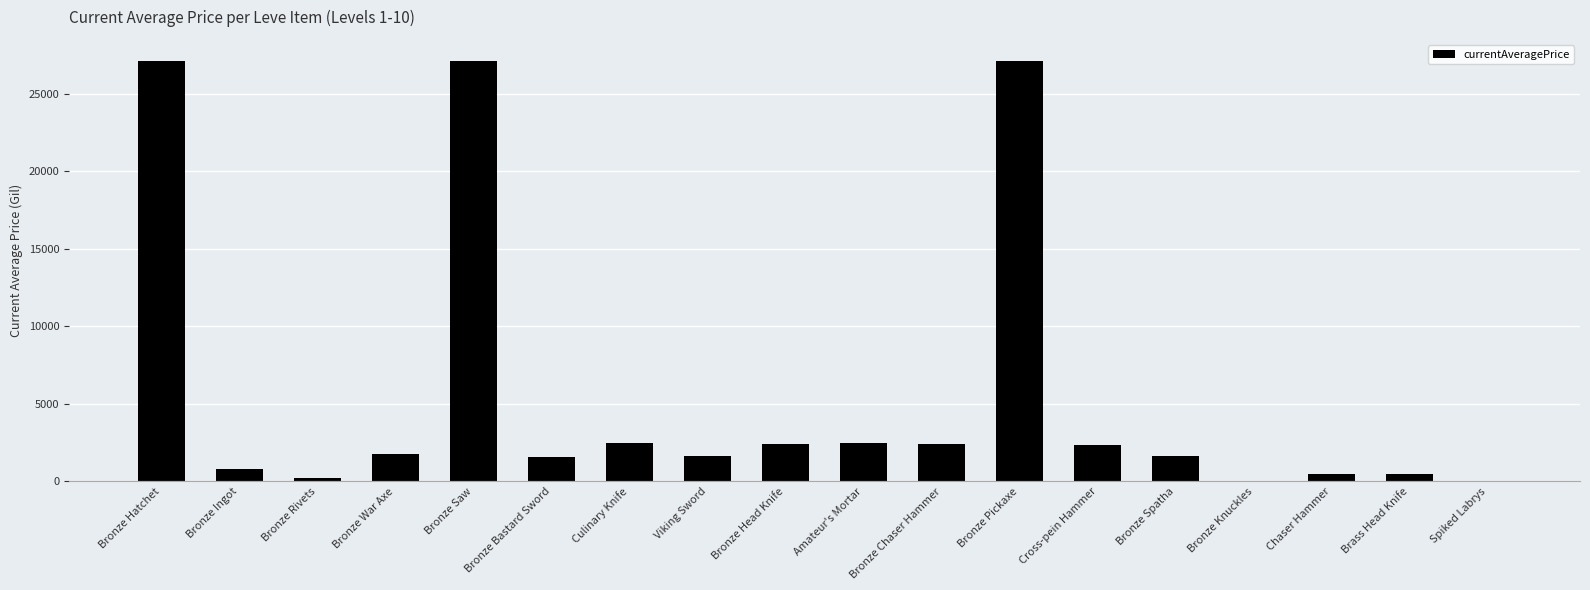

What value does the data have at Bronze Bastard Sword?

1602.0